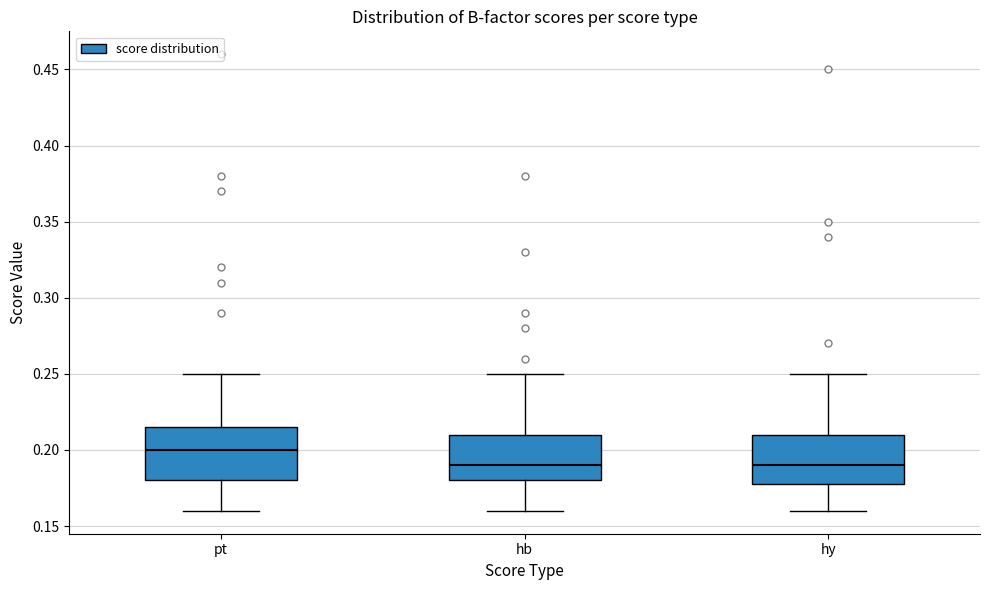

Reading left to right, transcribe this box plot: for each box, give where its median line is, the range the box spans, and where its two whiskers end, as read against the y-axis. The values are not printed on the chart, so give them approximately, as read against the axis.

pt: median 0.200, box 0.180 to 0.215, whiskers 0.160 to 0.250
hb: median 0.190, box 0.180 to 0.210, whiskers 0.160 to 0.250
hy: median 0.190, box 0.180 to 0.210, whiskers 0.160 to 0.250